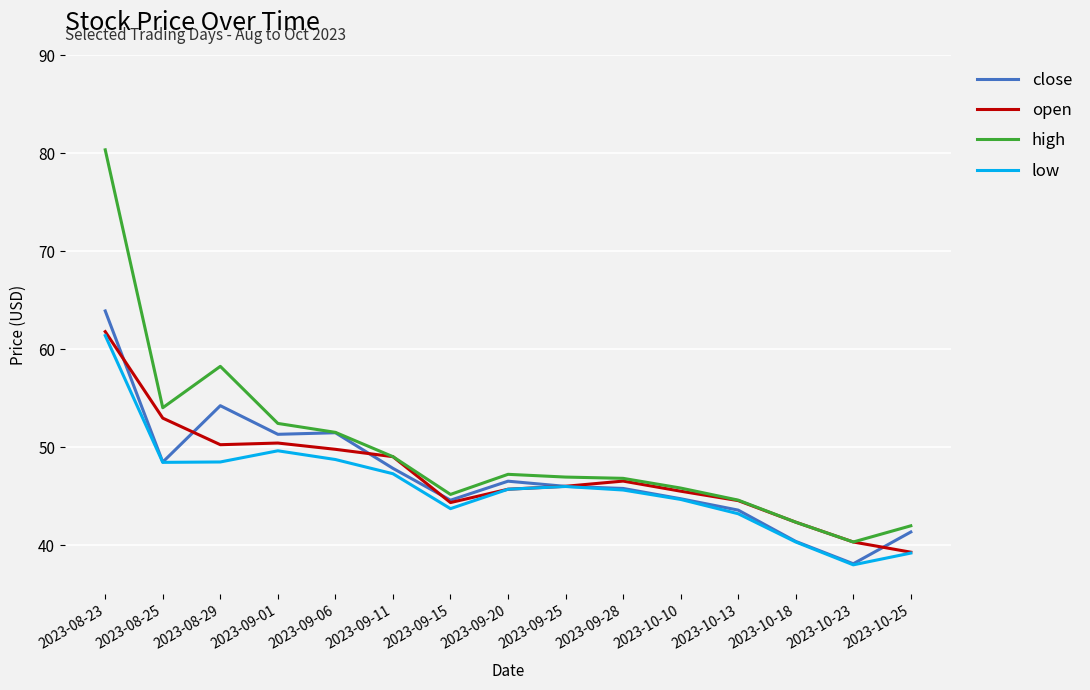

What is the difference between the low values at 2023-09-11 and 2023-09-28?

1.7